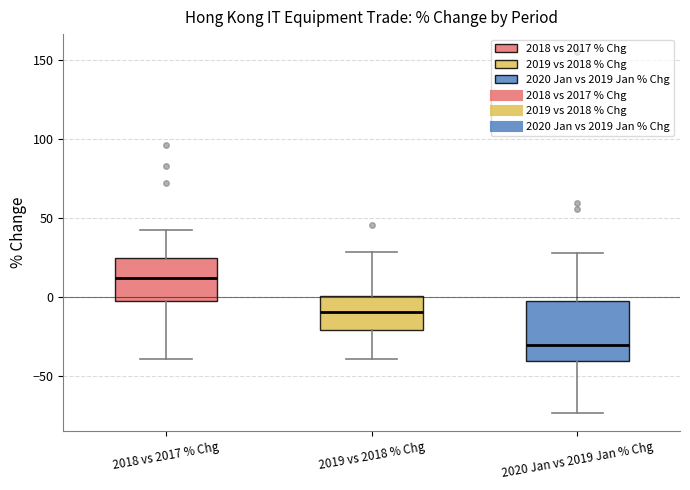

Reading left to right, read every box against the y-axis: the position of its median line, the range the box covers, and the ends of its whiskers. The values are not printed on the chart, so give them approximately, as read against the axis.

2018 vs 2017 % Chg: median 10, box -5 to 25, whiskers -40 to 40
2019 vs 2018 % Chg: median -10, box -20 to 0, whiskers -40 to 30
2020 Jan vs 2019 Jan % Chg: median -30, box -40 to 0, whiskers -75 to 30